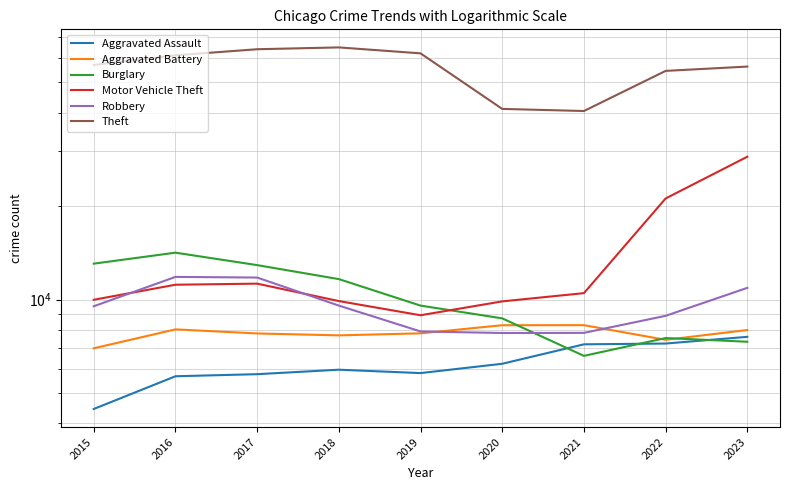

Which series has the largest range (max minus min)?

Theft